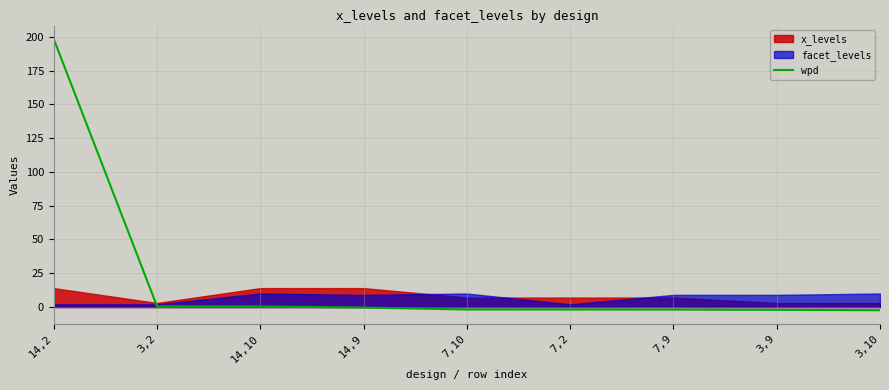

What is the minimum value shown in the chart?

-2.4